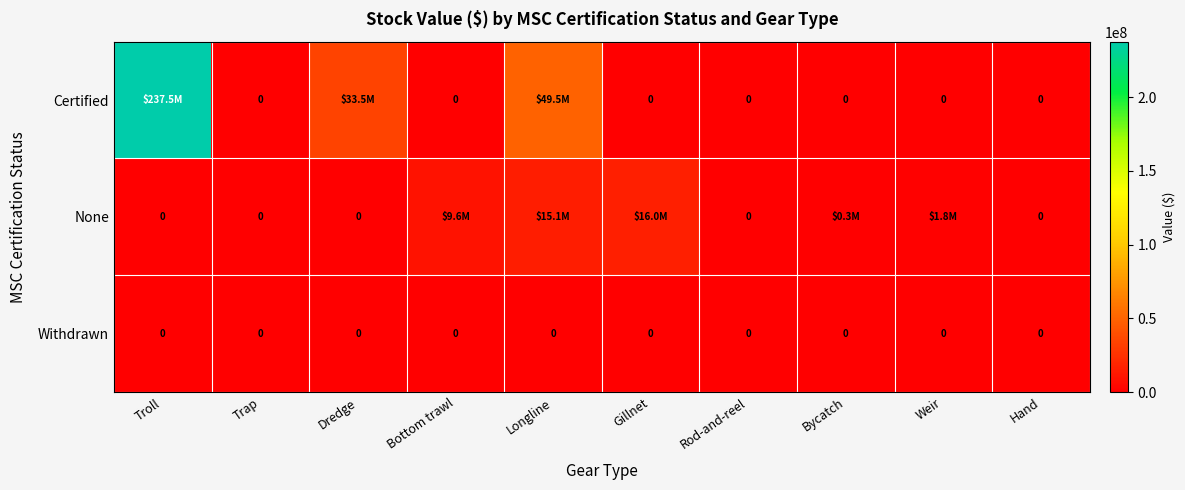

Is it true that None equals 0.0 at Rod-and-reel?

True